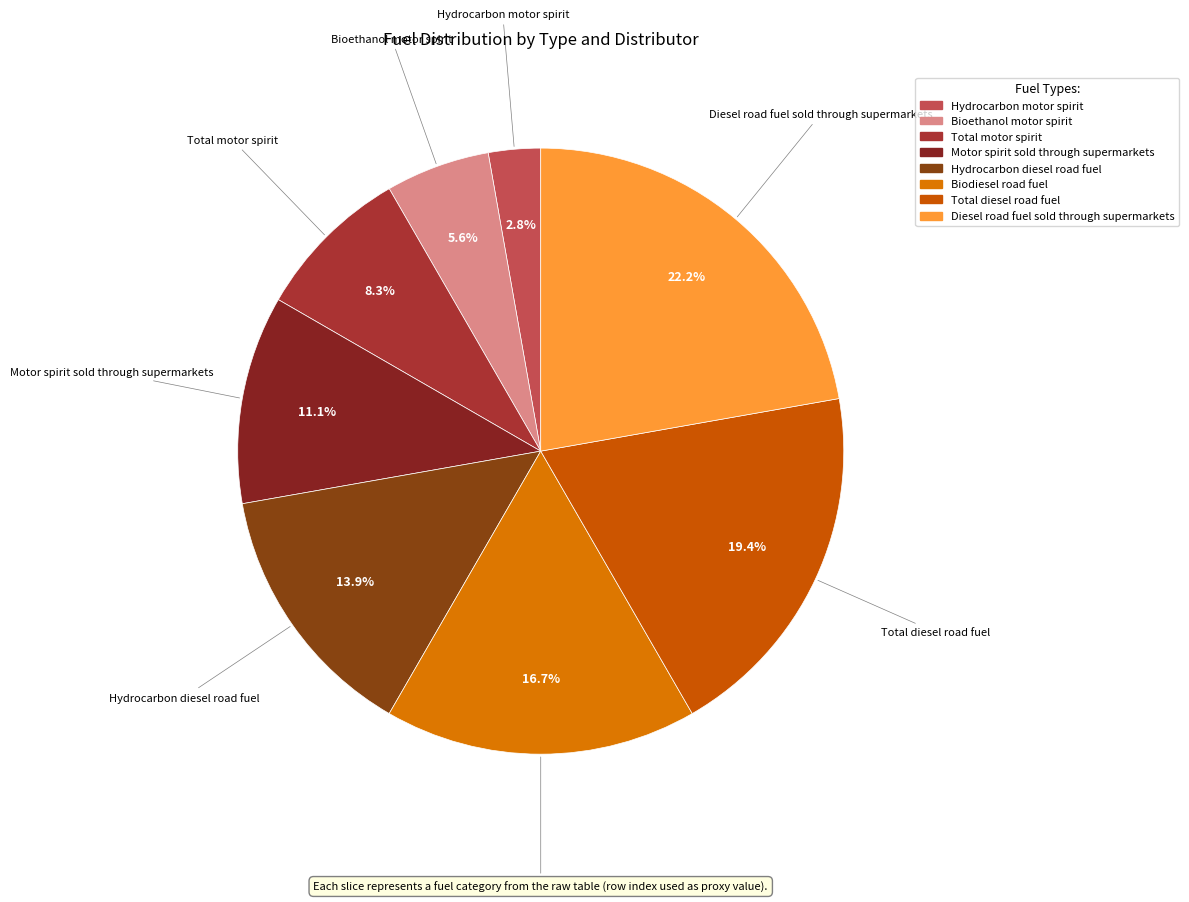

Which has a higher value, Bioethanol motor spirit or Hydrocarbon diesel road fuel?

Hydrocarbon diesel road fuel